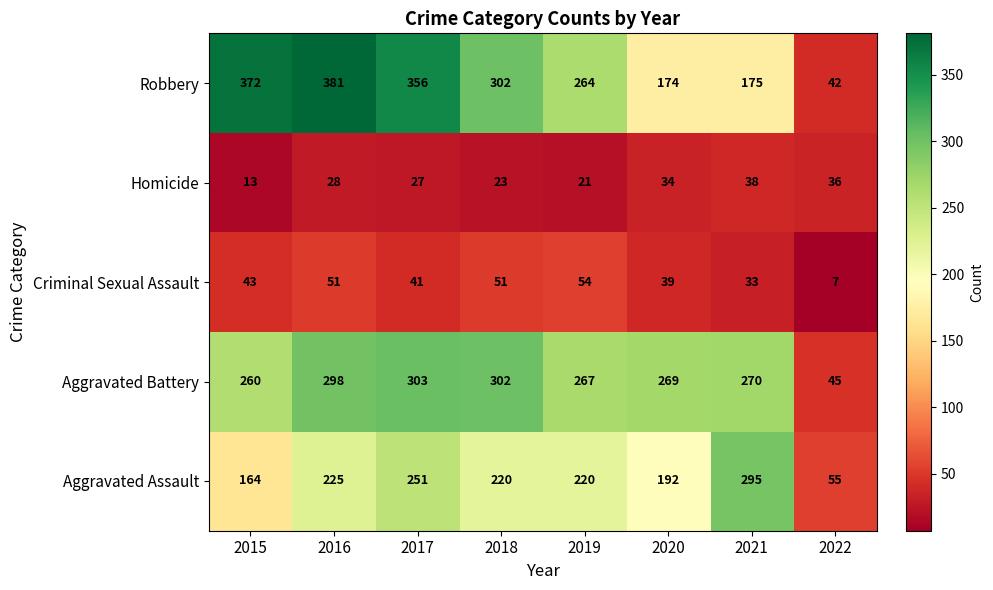

What is the lowest value of the Aggravated Battery series?

45